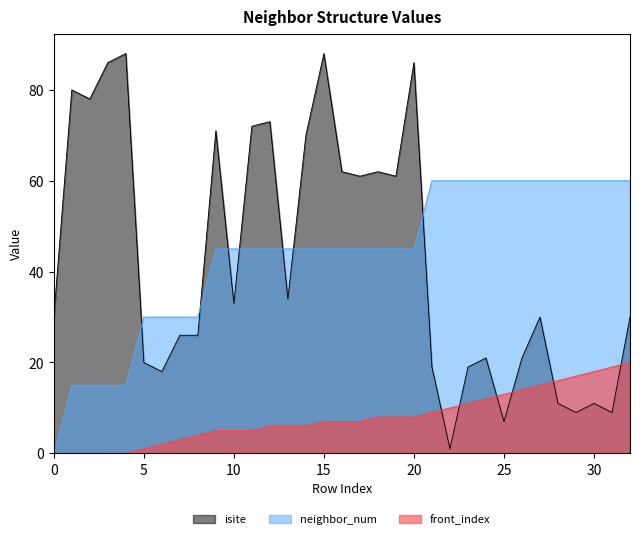

The isite series shows 21 at 24. True or false?

True